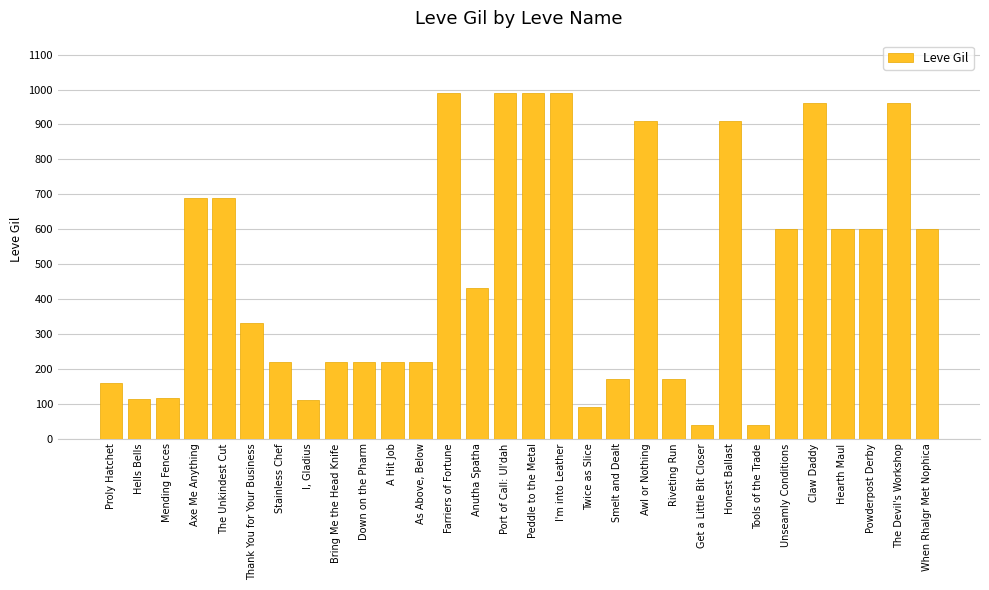

How many series are shown in this chart?

1